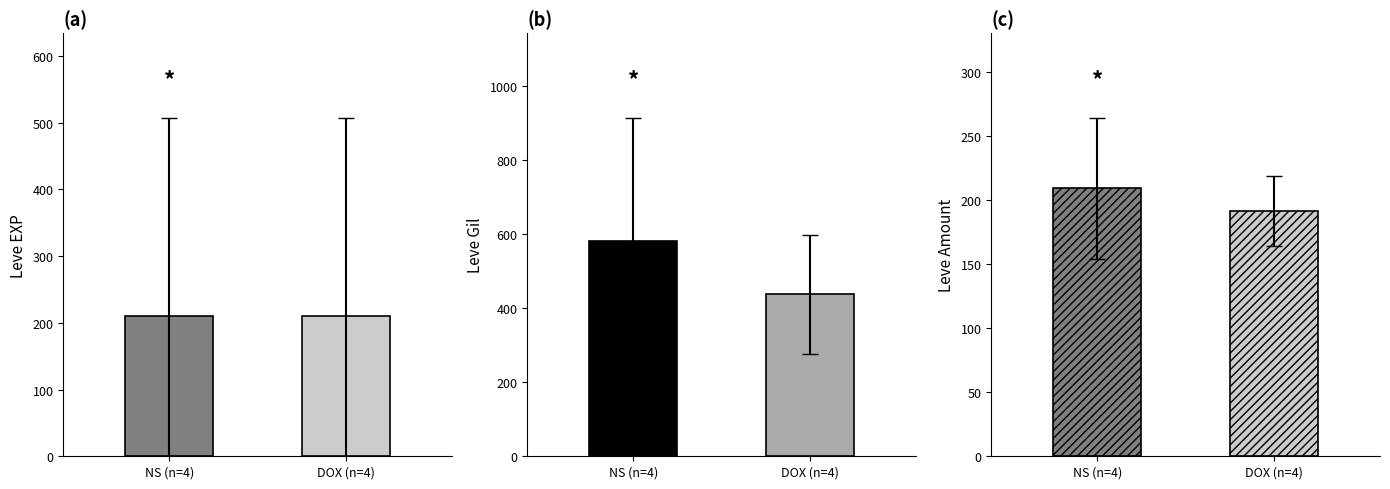

What is the difference between the Leve Gil values at DOX (n=4) and NS (n=4)?

143.3